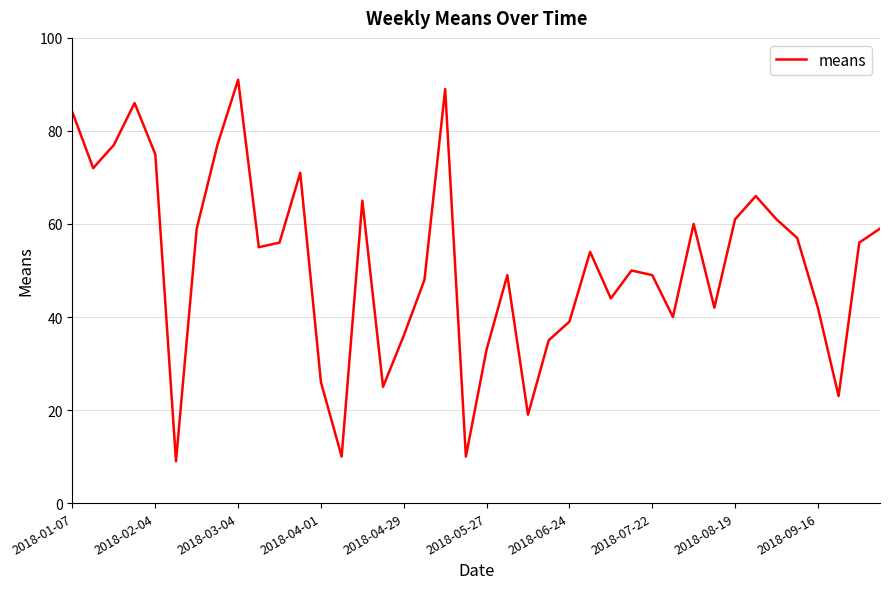

What is the smallest value displayed?

9